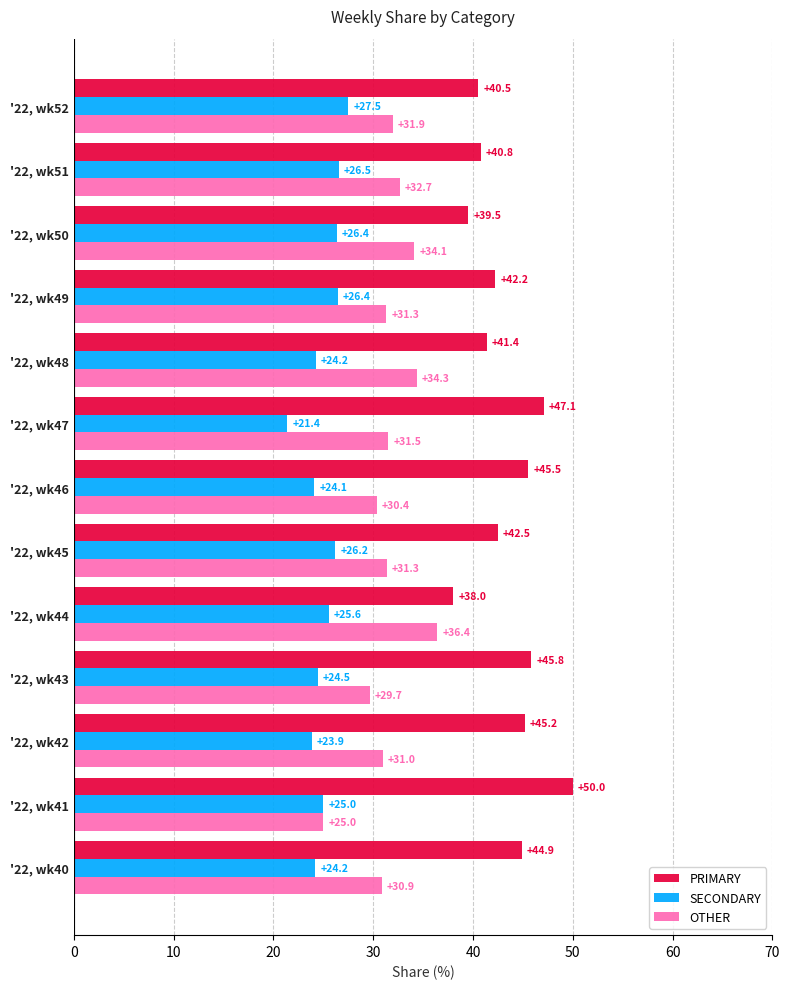

The value of SECONDARY at '22, wk45 is 26.2. True or false?

True